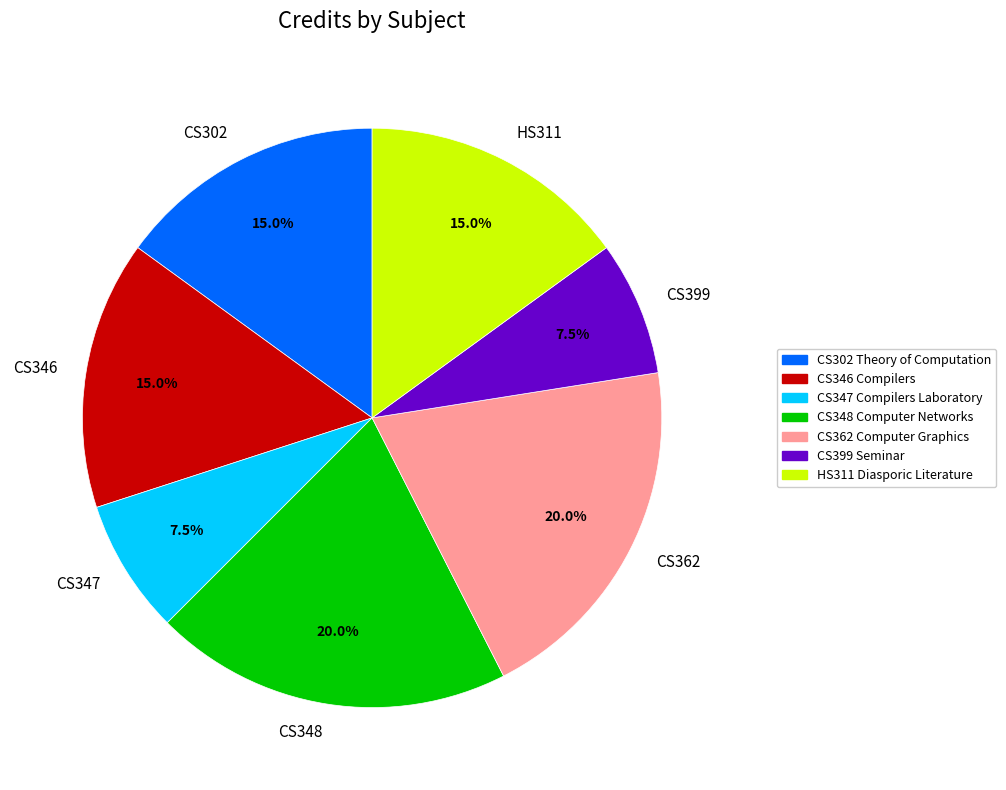

Approximately how many times larger is the value at CS302 compared to CS347?

2.0